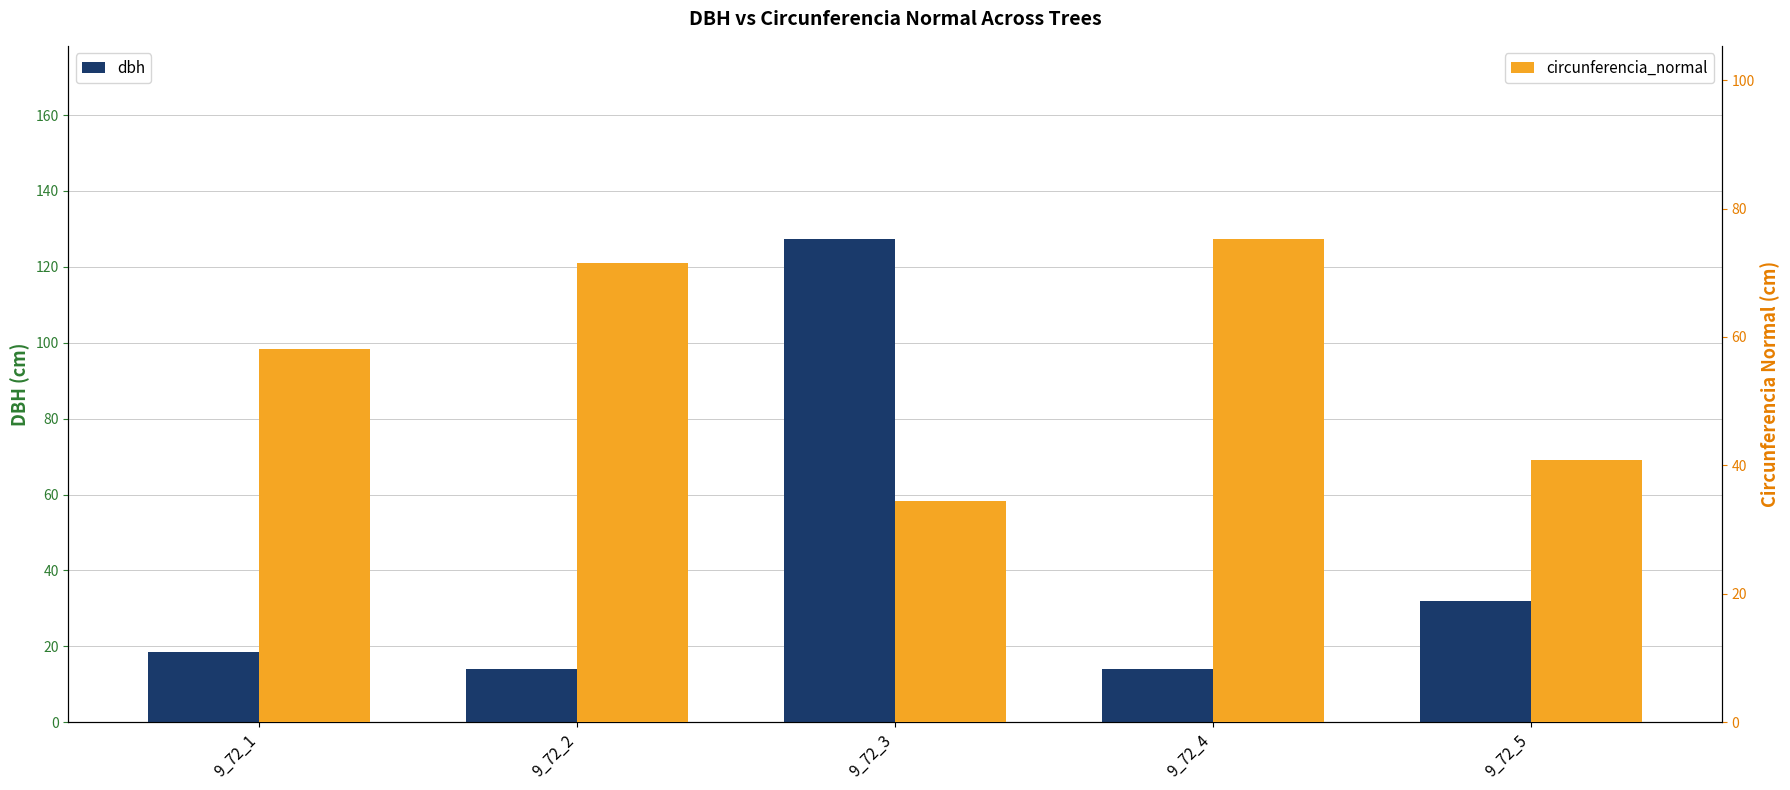

The value of dbh at 9_72_1 is 18.5. True or false?

True